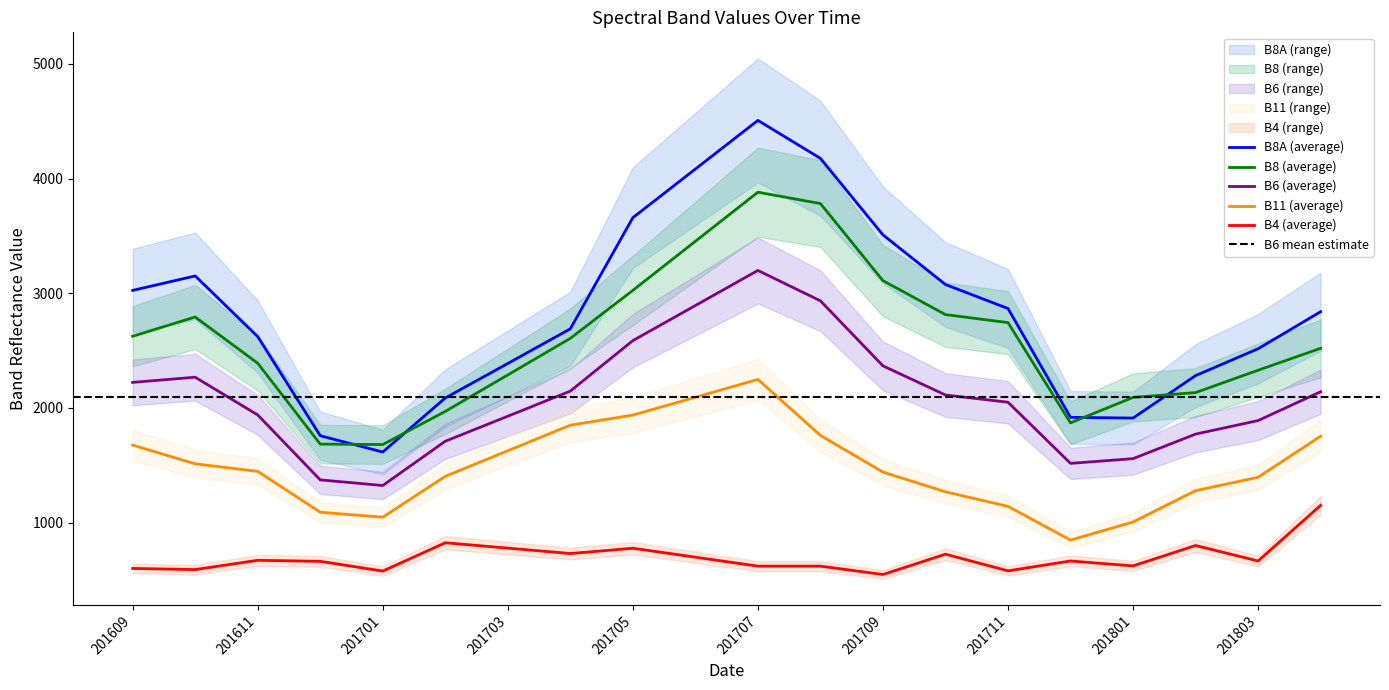

Between 201706 and 201701, which is larger?

201706